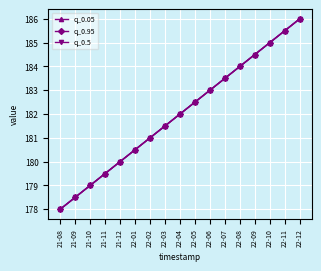

Is this an area chart (filled region under the line)?

No